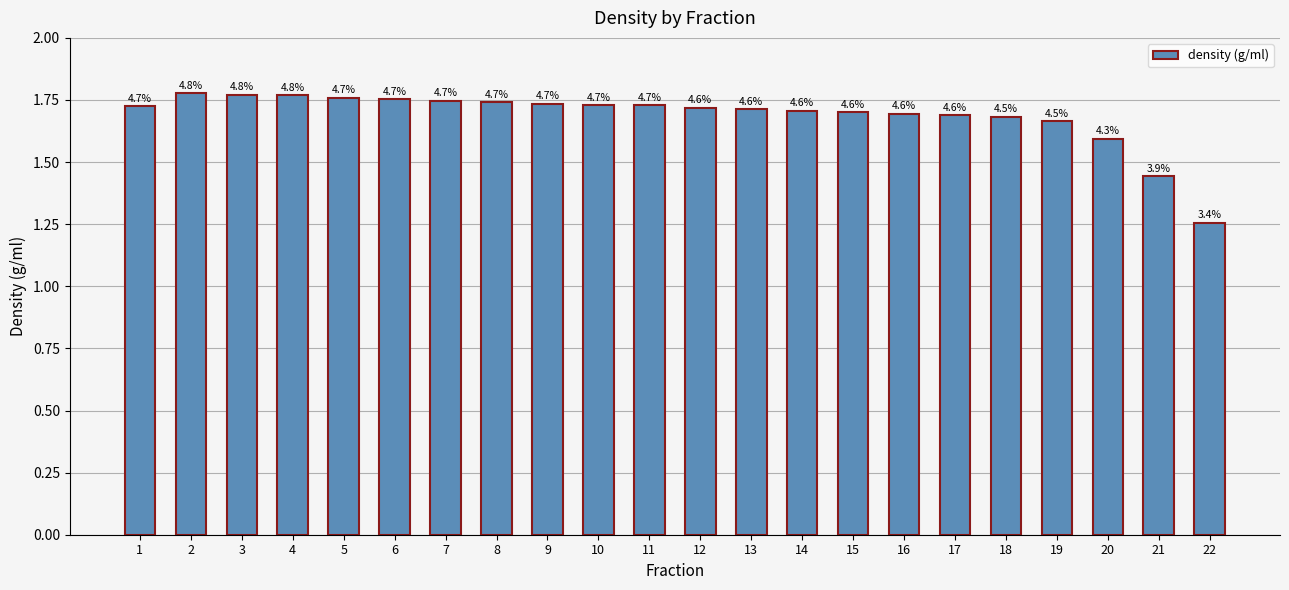

What is the greatest value displayed?

1.8